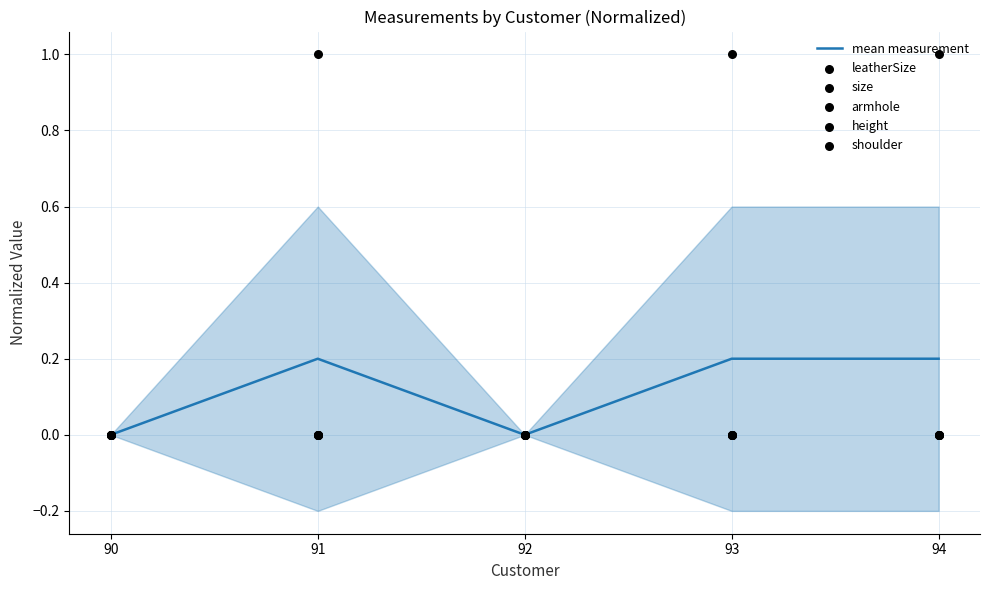

Is the value of mean measurement at 92 greater than the value of armhole at 91?

No